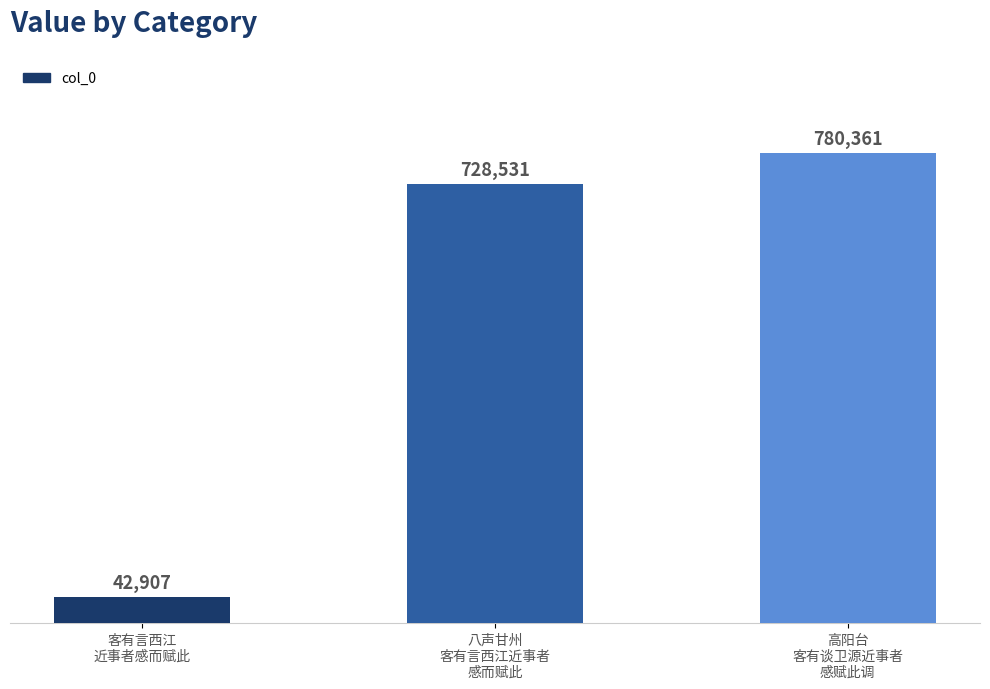

Reading left to right, what are all the values shown in this chart?

客有言西江
近事者感而赋此=42907	八声甘州
客有言西江近事者
感而赋此=728531	高阳台
客有谈卫源近事者
感赋此调=780361